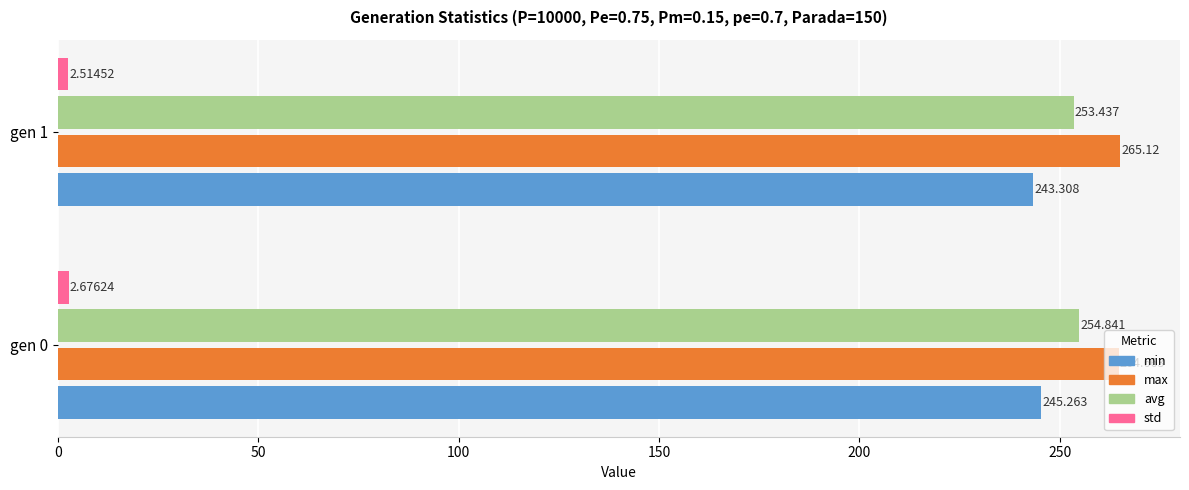

Is the value of avg at gen 0 greater than the value of max at gen 1?

No